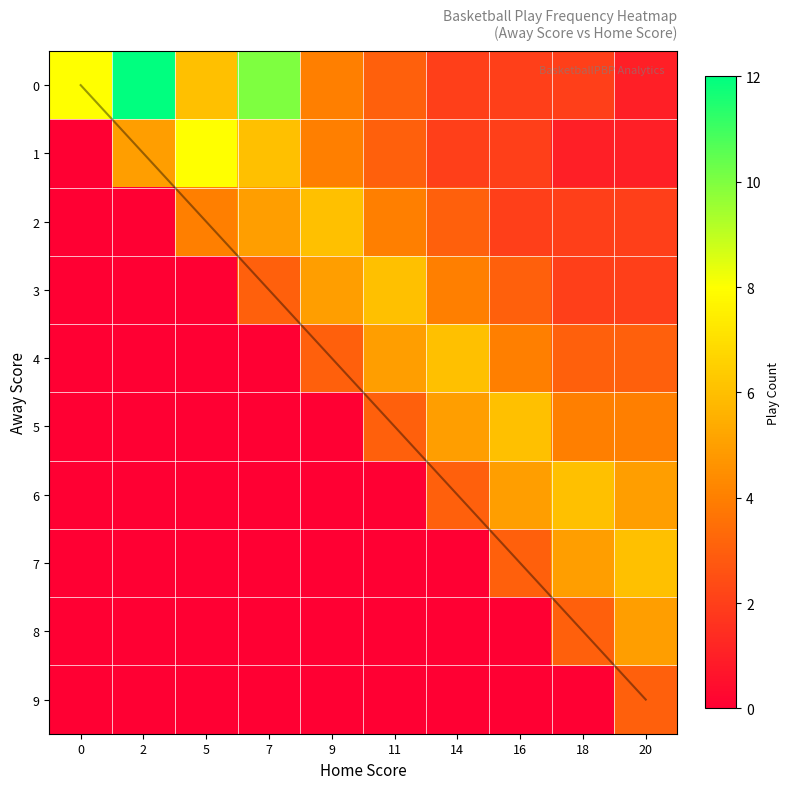

At which category is the sum across all series the highest?

20